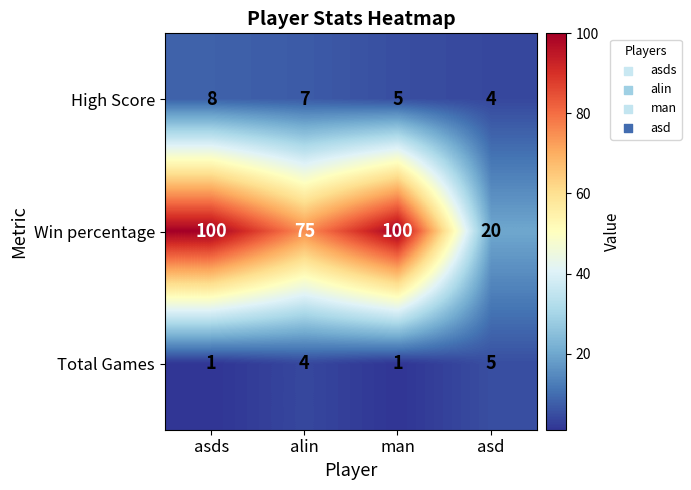

What is the maximum value shown in the chart?

100